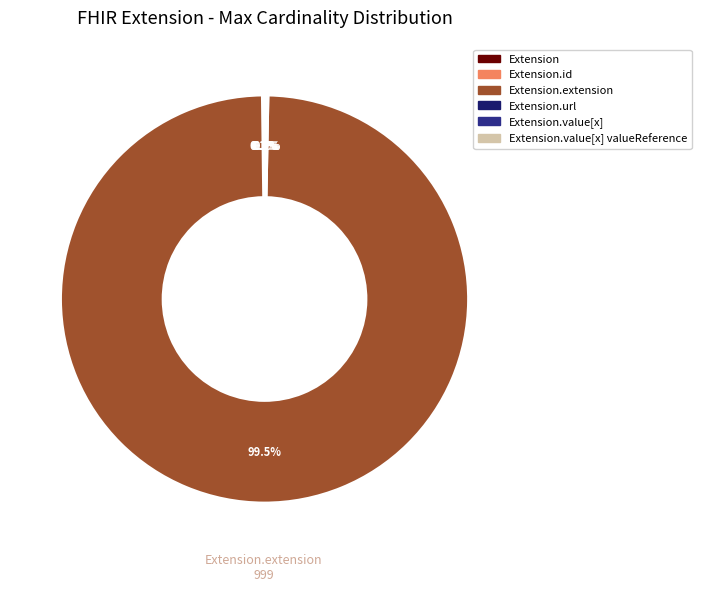

Is there a majority slice in this chart?

Yes